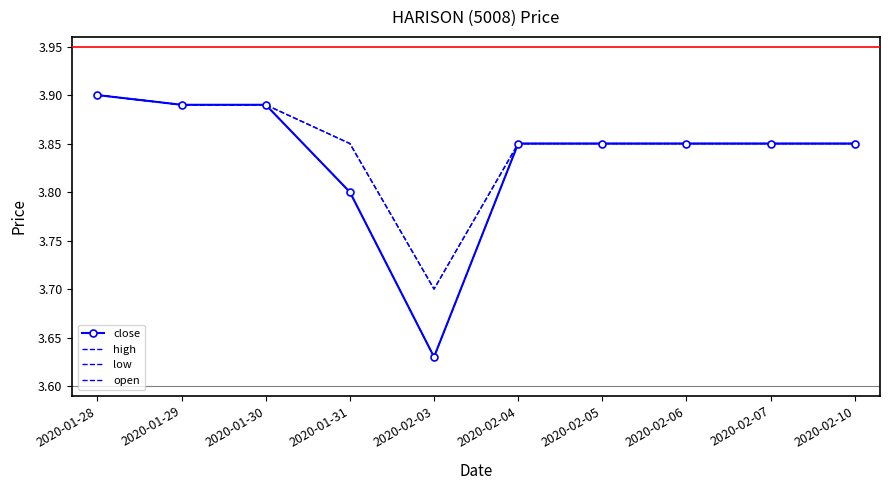

Rank the series by their maximum value, from lowest to highest.

close, high, low, open